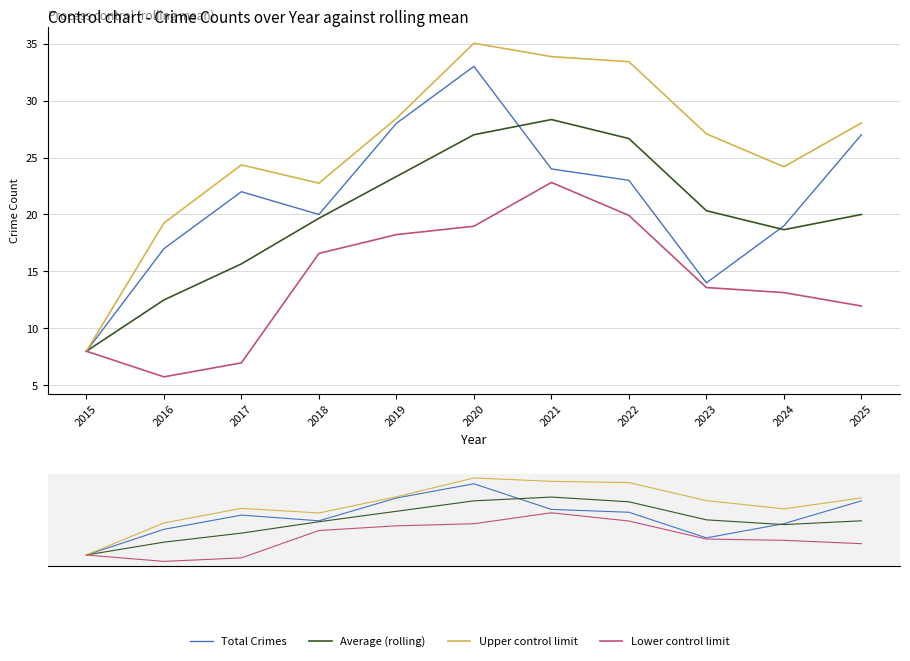

Which category has the highest value in the Total Crimes series?

2020